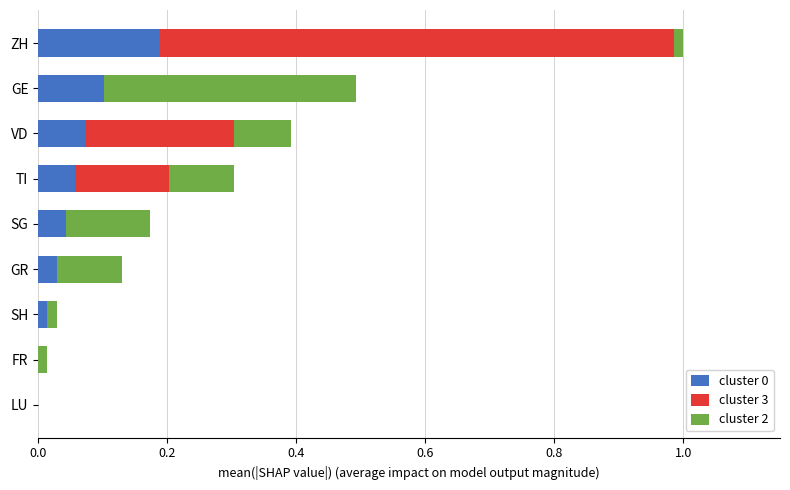

At which label does cluster 0 reach its peak?

ZH